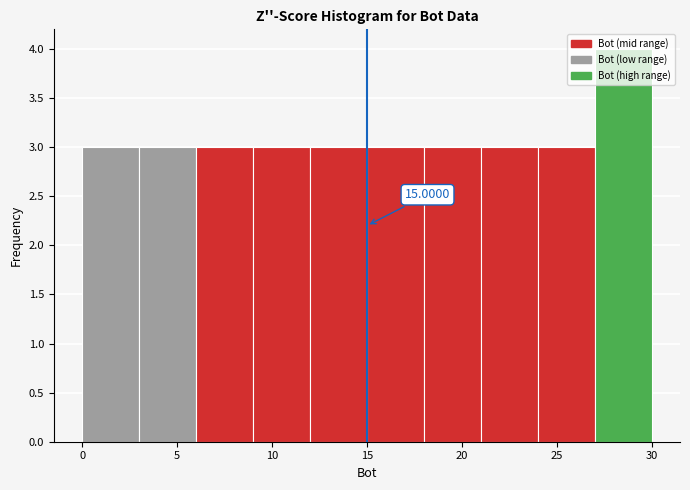

Which range on the x-axis has the tallest bar?

27 to 30